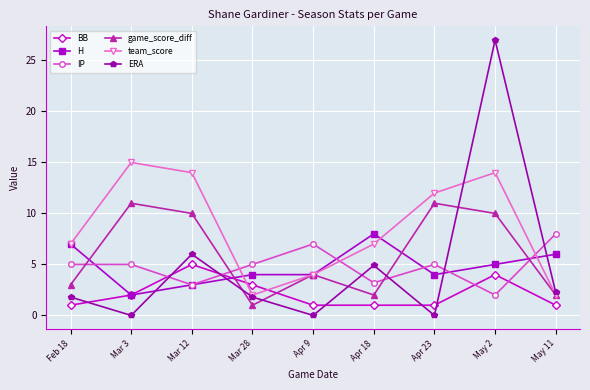

Which category has the lowest value in the game_score_diff series?

Mar 28